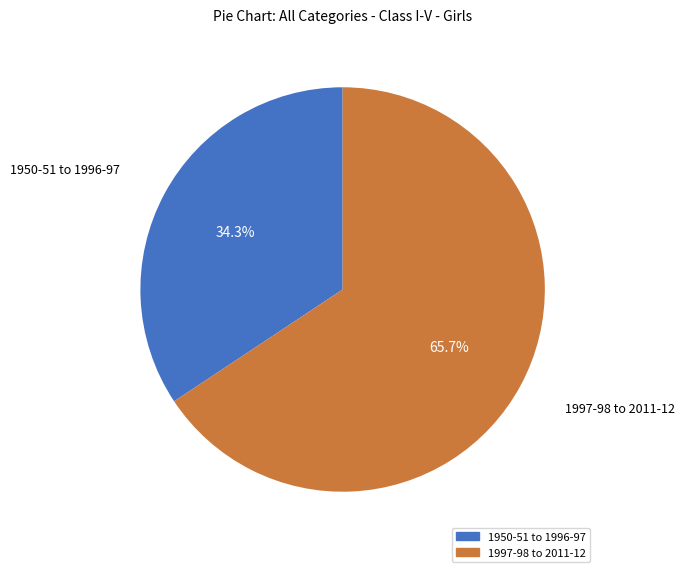

Is there any slice that represents more than half of the pie?

Yes